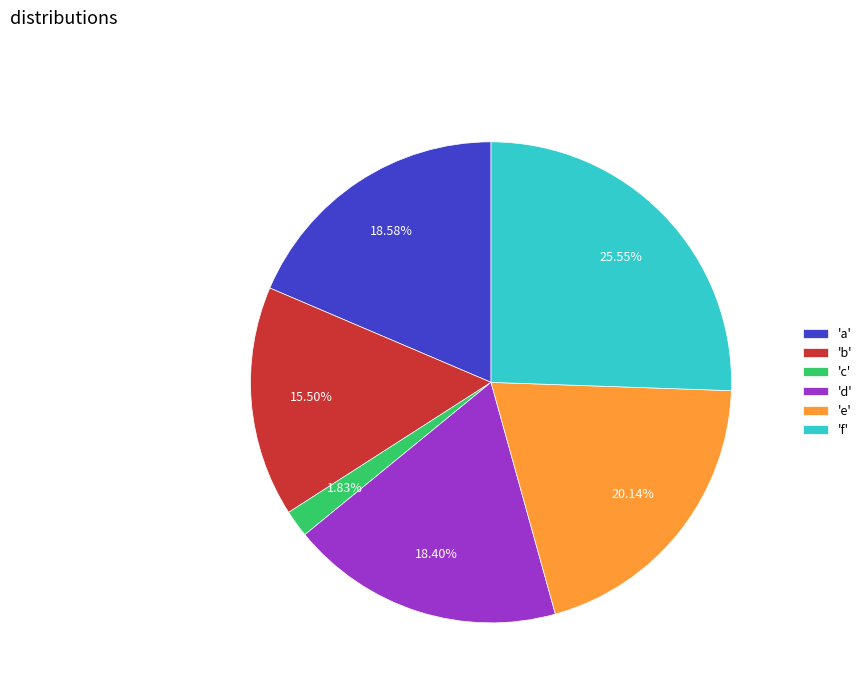

Which category has the smallest portion of the pie?

'c'